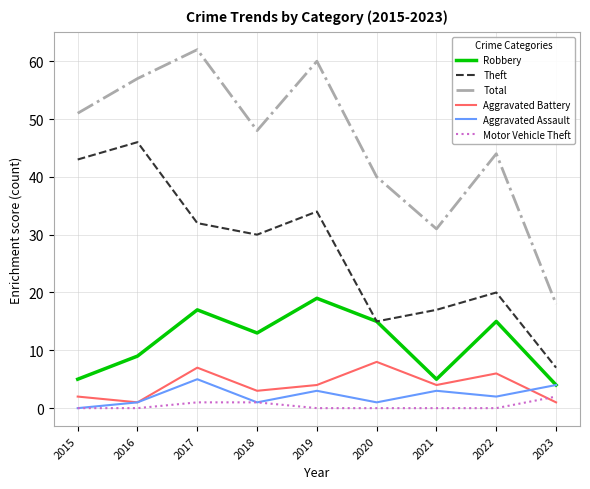

Reading left to right, list all the values displayed in this chart.

Robbery: 5	9	17	13	19	15	5	15	4
Theft: 43	46	32	30	34	15	17	20	7
Total: 51	57	62	48	60	40	31	44	18
Aggravated Battery: 2	1	7	3	4	8	4	6	1
Aggravated Assault: 0	1	5	1	3	1	3	2	4
Motor Vehicle Theft: 0	0	1	1	0	0	0	0	2